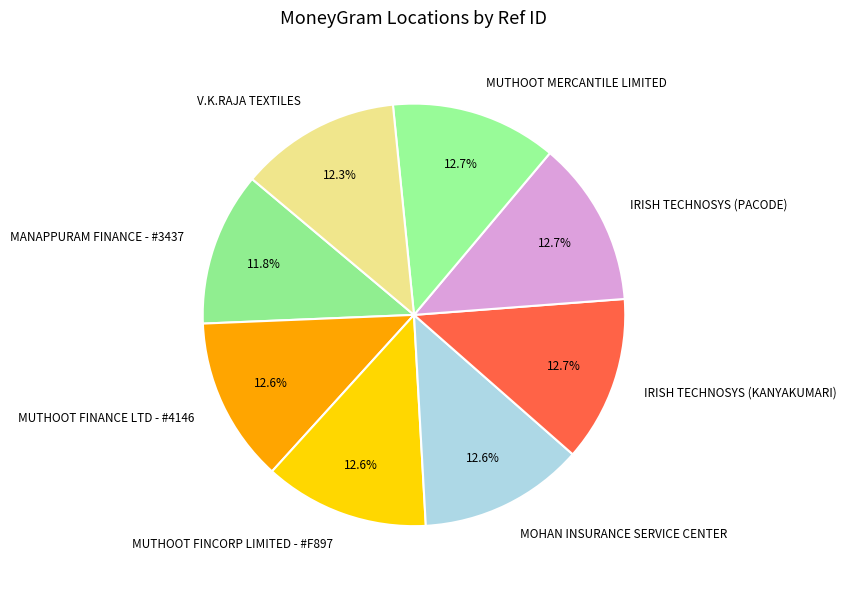

What percentage is the MOHAN INSURANCE SERVICE CENTER slice, to the nearest percent?

13%